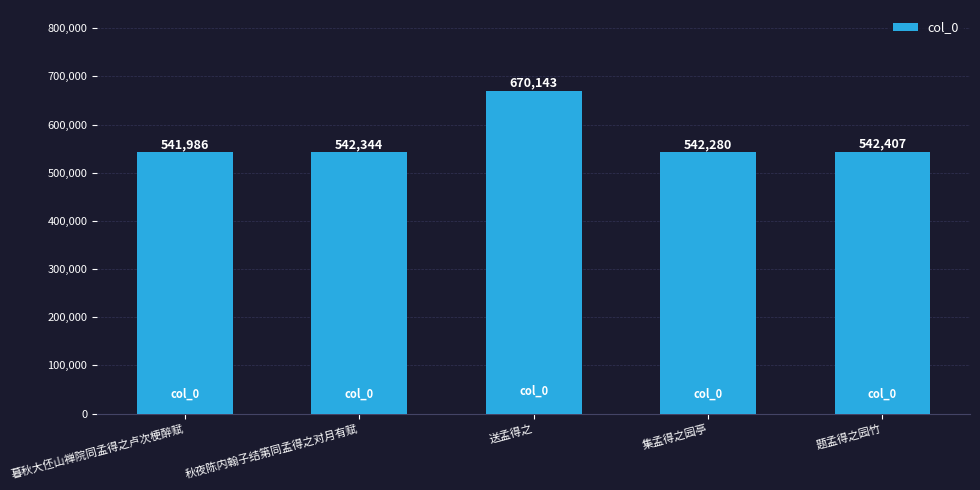

What is the value of the 3rd bar from the left?

670143